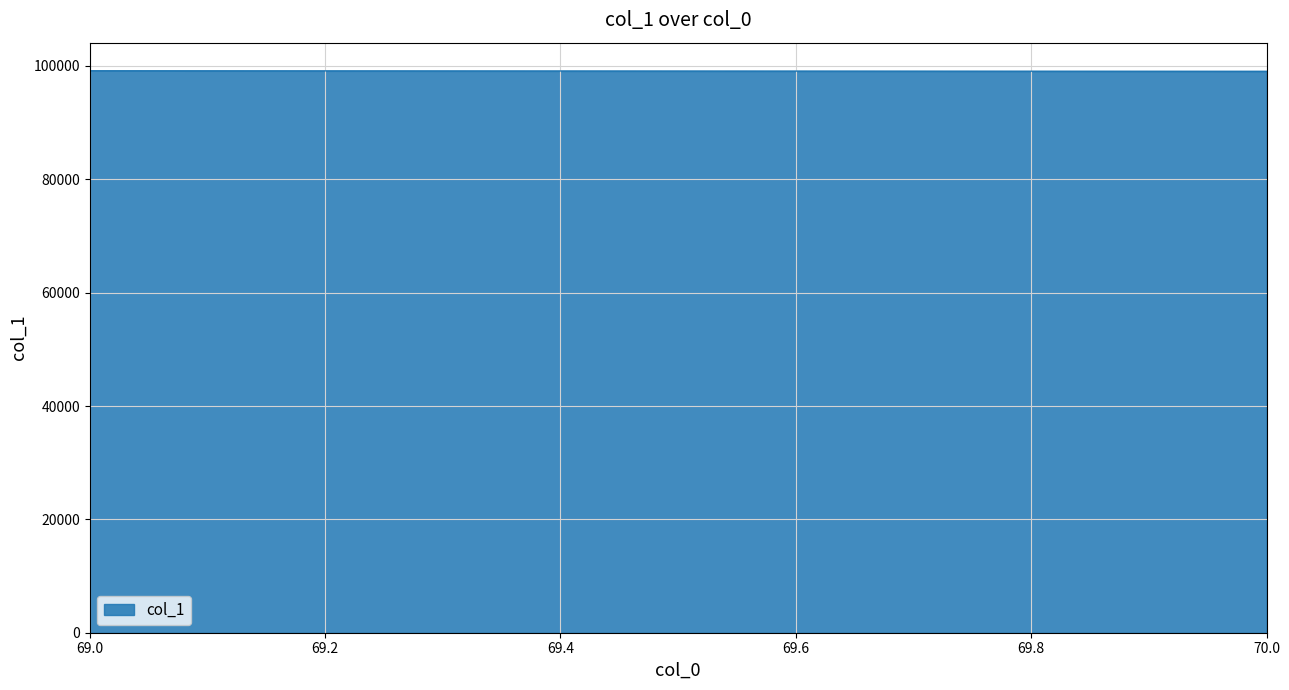

Reading left to right, what are all the values shown in this chart?

99156.4	99061.4